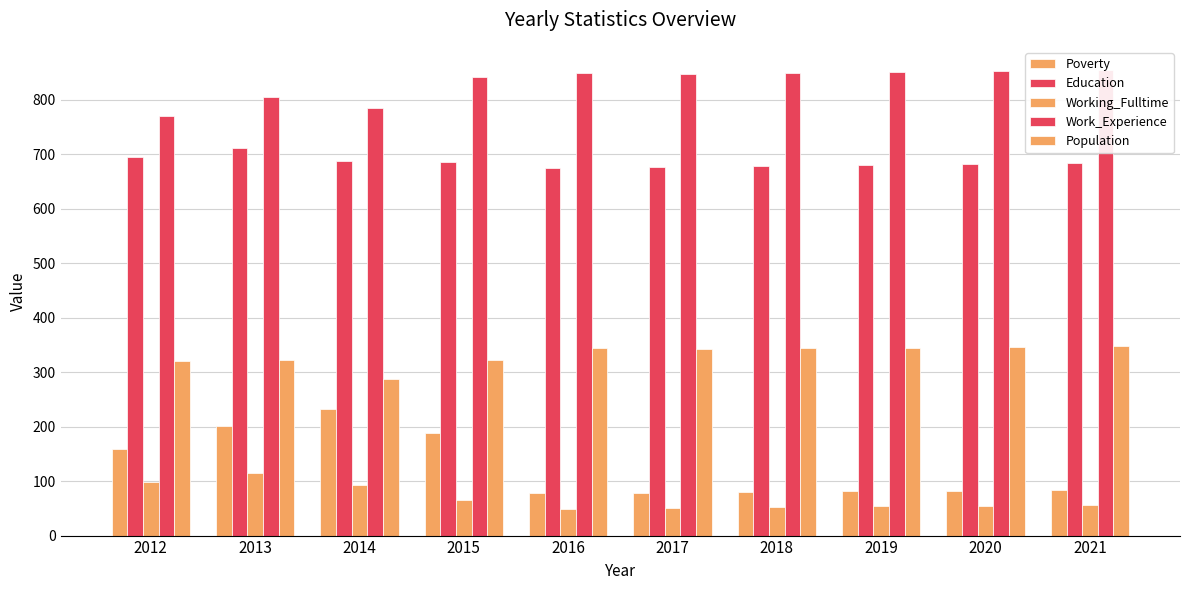

At how many categories does at least one series exceed 137?

10